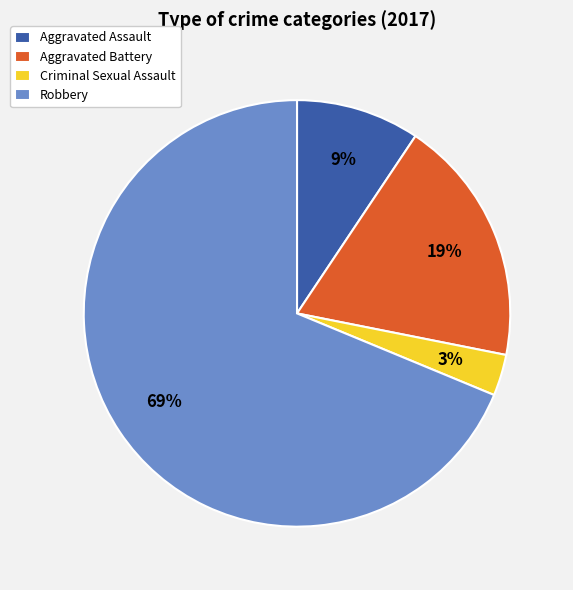

To the nearest percent, what portion does Aggravated Battery represent?

19%